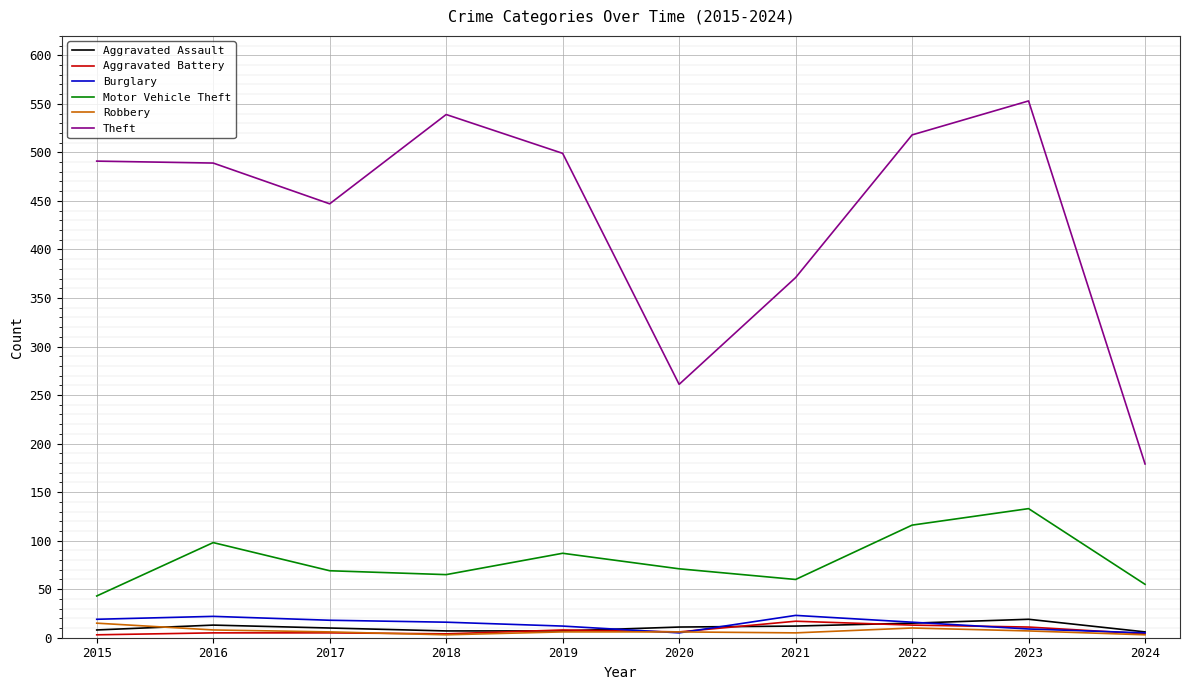

The Motor Vehicle Theft series shows 43 at 2015. True or false?

True